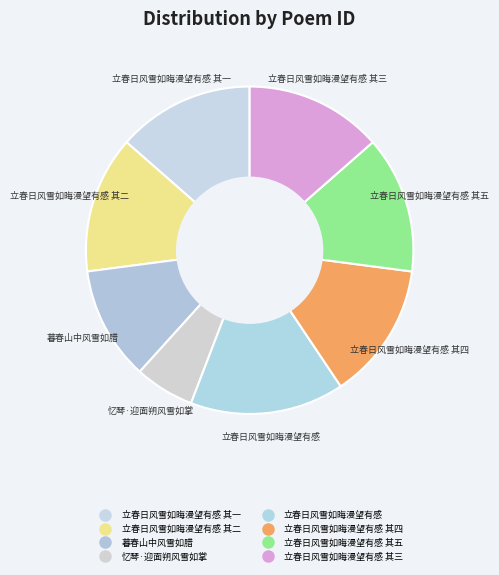

Rank the categories by value from highest to lowest.

立春日风雪如晦漫望有感, 立春日风雪如晦漫望有感 其五, 立春日风雪如晦漫望有感 其四, 立春日风雪如晦漫望有感 其三, 立春日风雪如晦漫望有感 其二, 立春日风雪如晦漫望有感 其一, 暮春山中风雪如腊, 忆琴·迎面朔风雪如掌